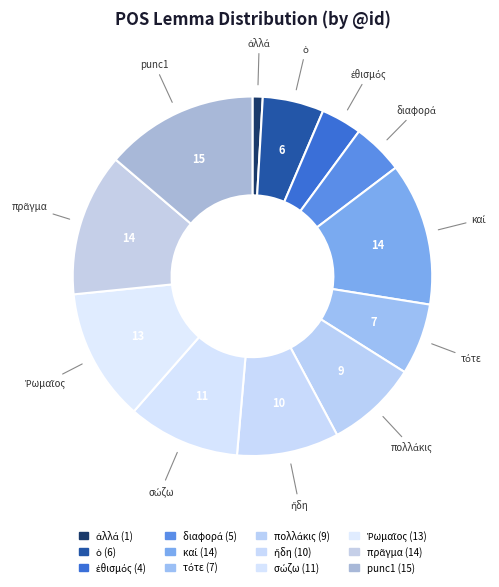

Is it true that ἤδη is 1% of the pie?

False